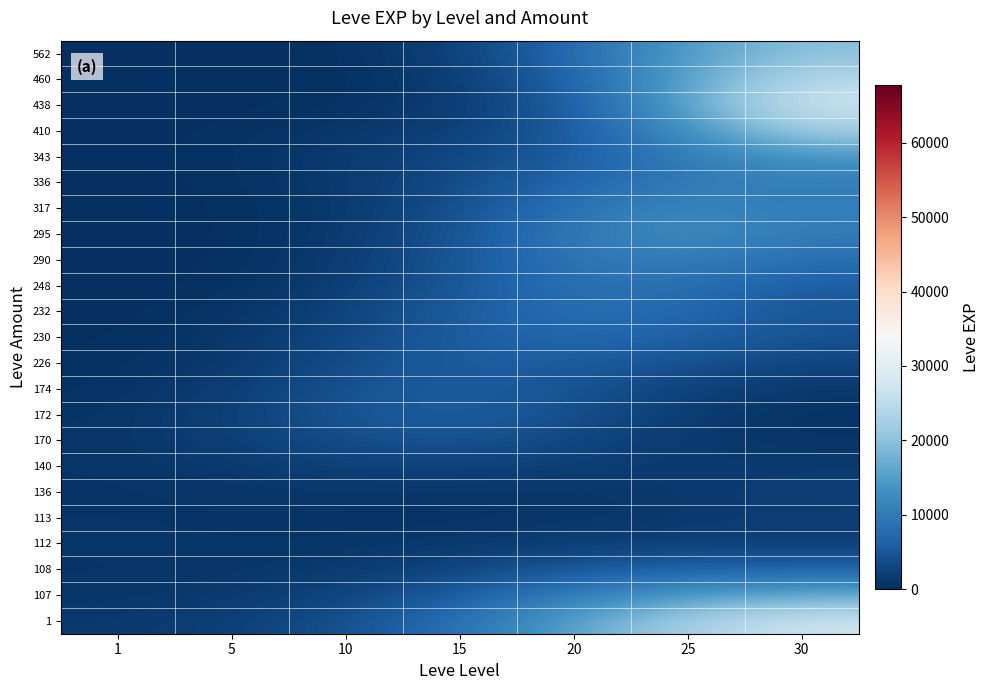

Count the number of categories in the chart.

7